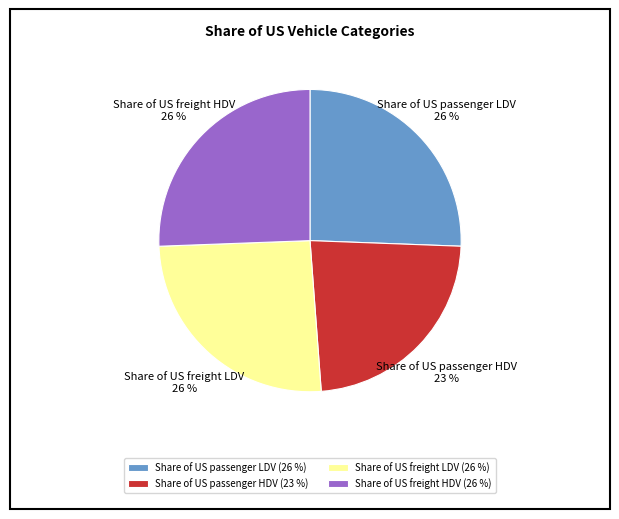

True or false: Share of US passenger LDV accounts for 26% of the total.

True